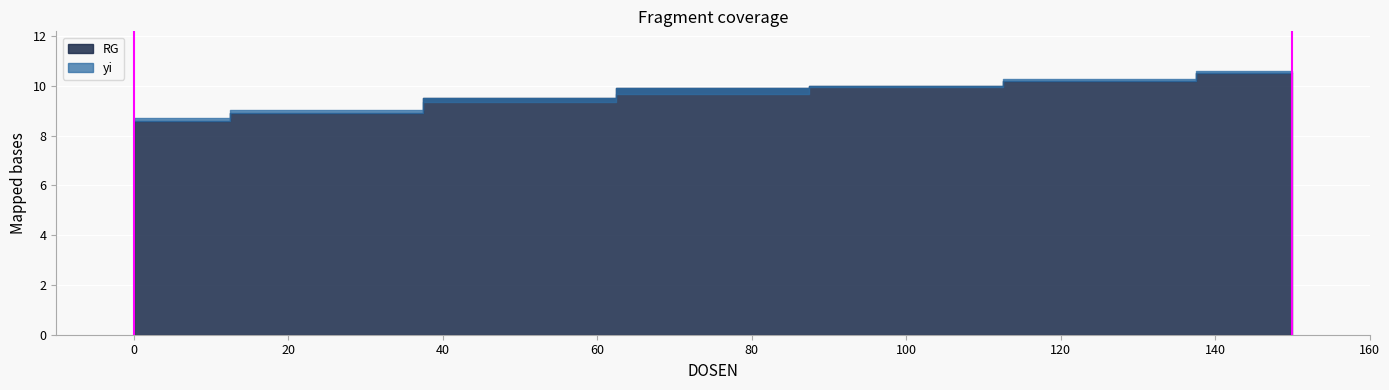

After their last crossing, which series has the higher values: yi or RG?

yi